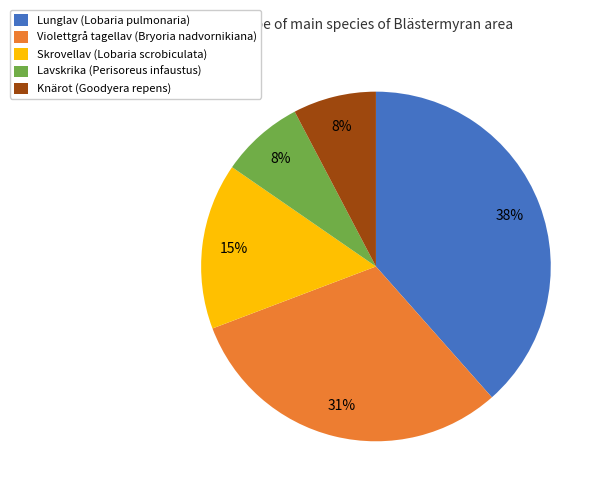

Does any single category account for the majority?

No